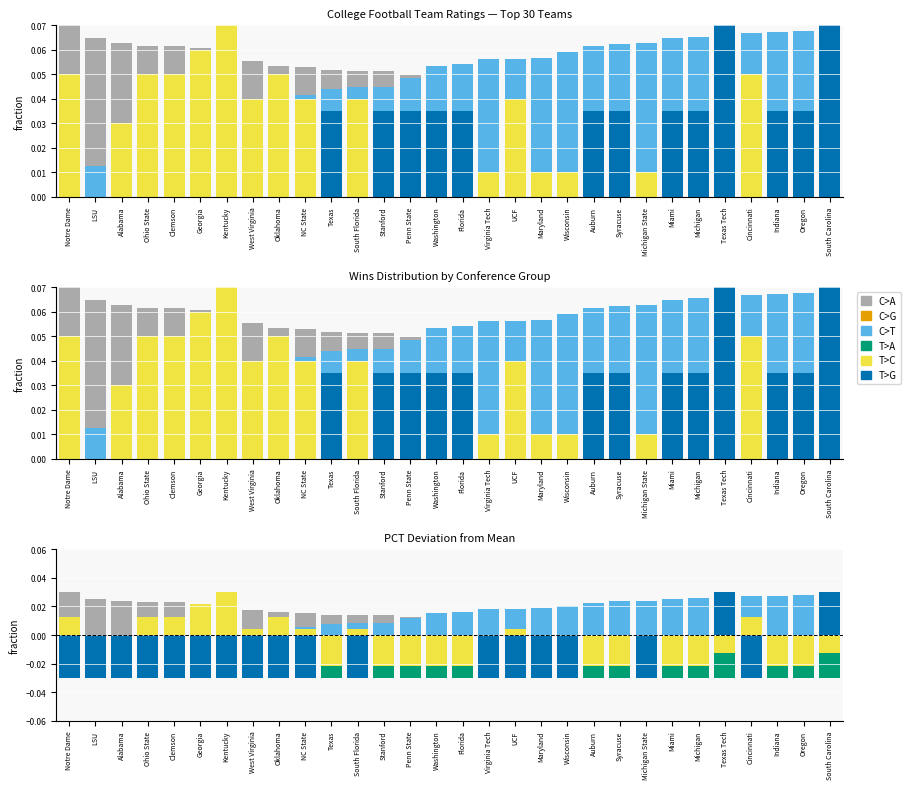

At how many categories does at least one series exceed 0?

30